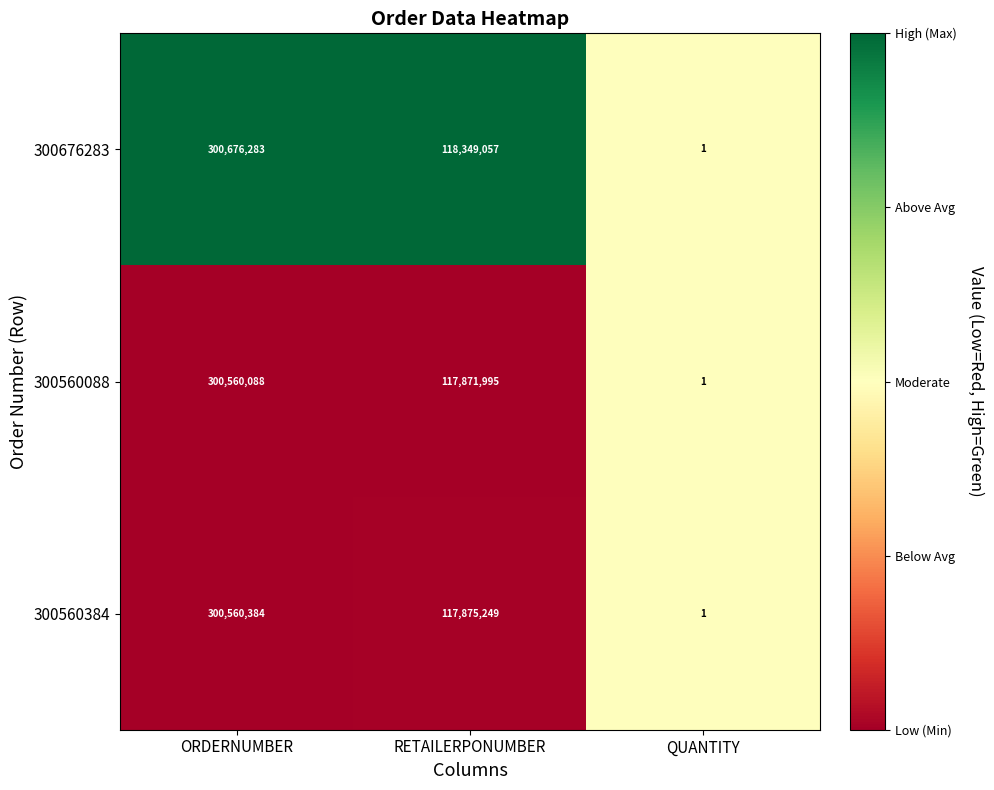

The value of 300560384 at QUANTITY is 1. True or false?

True